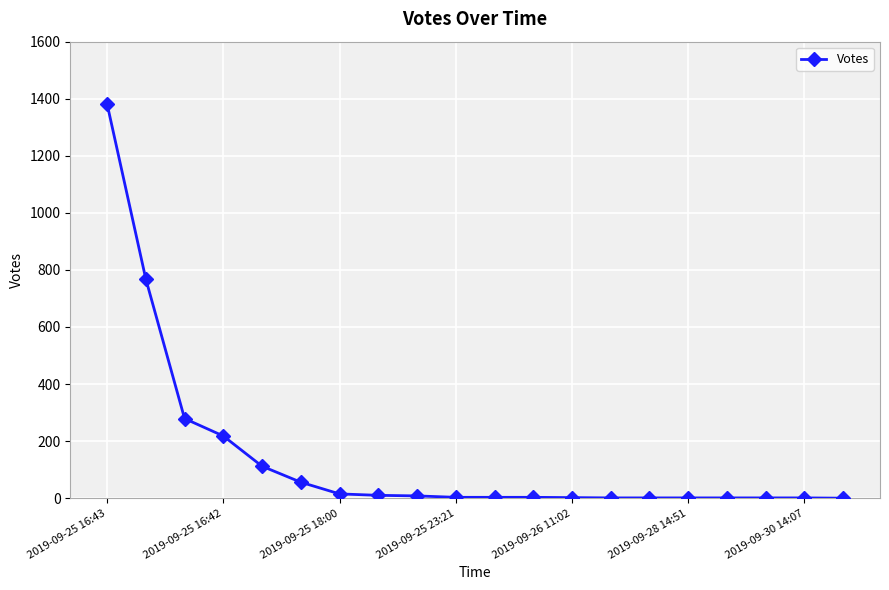

What is the greatest value displayed?

1382